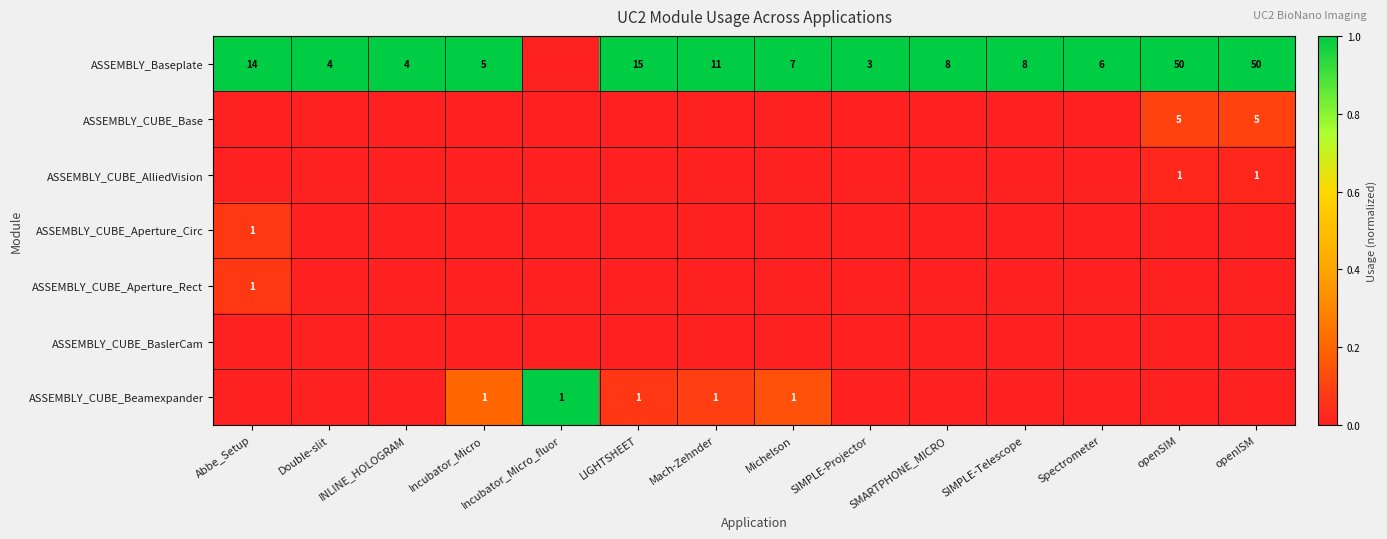

True or false: ASSEMBLY_Baseplate has a value of 7 at Michelson.

True